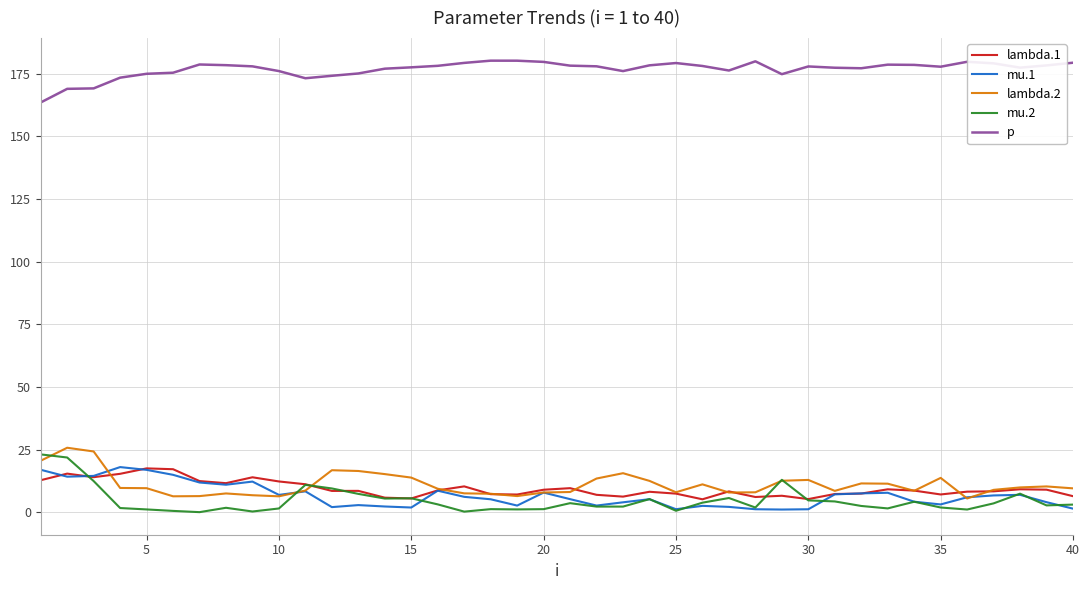

True or false: mu.2 and p intersect in this chart.

False